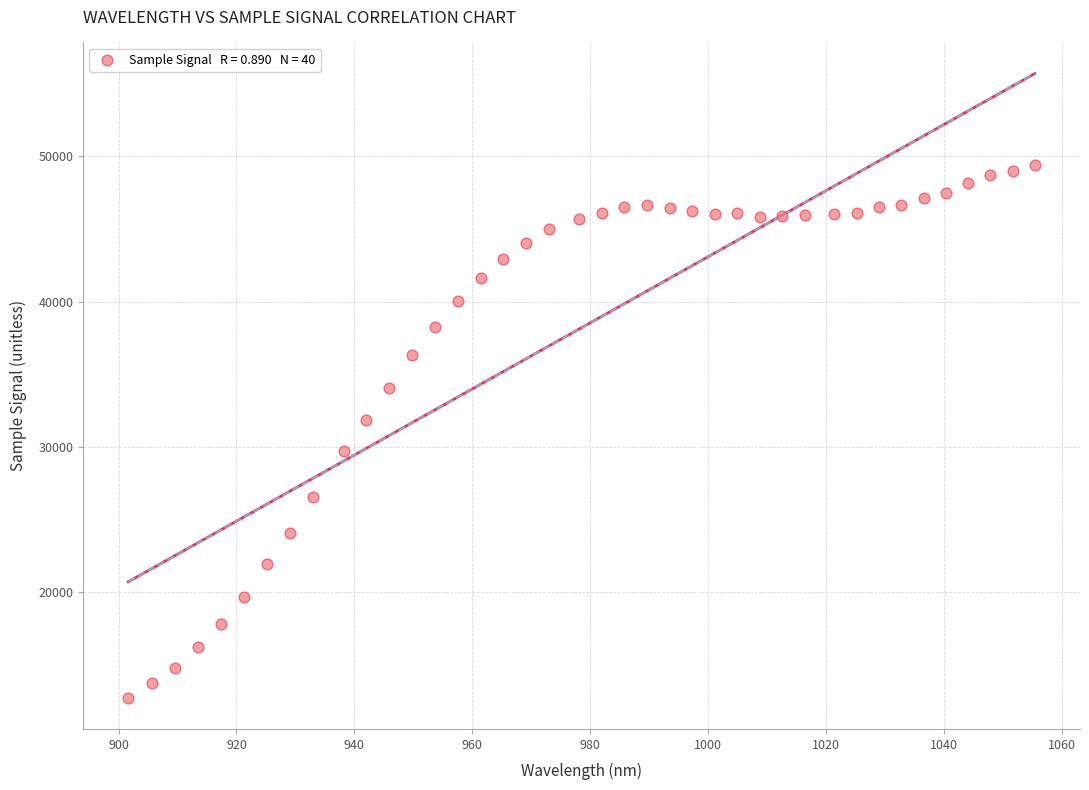

What Y value in the scatter plot is closest to 31075?

31881